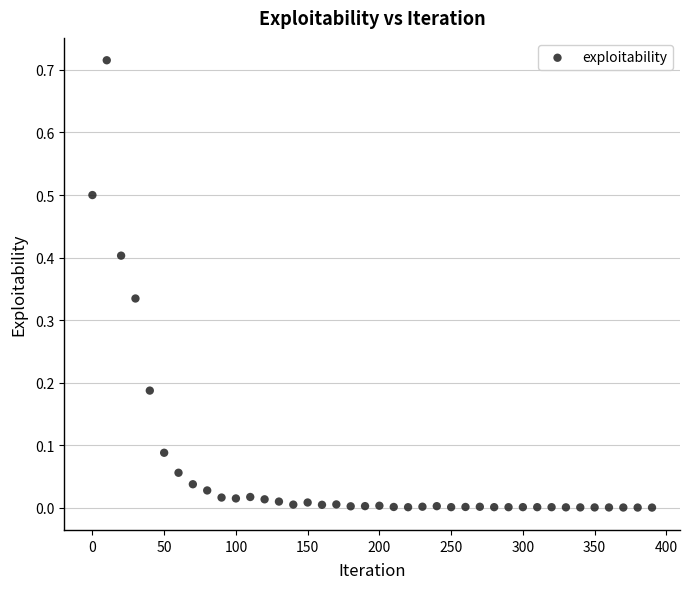

What is the range of X values (max minus min)?

390.0